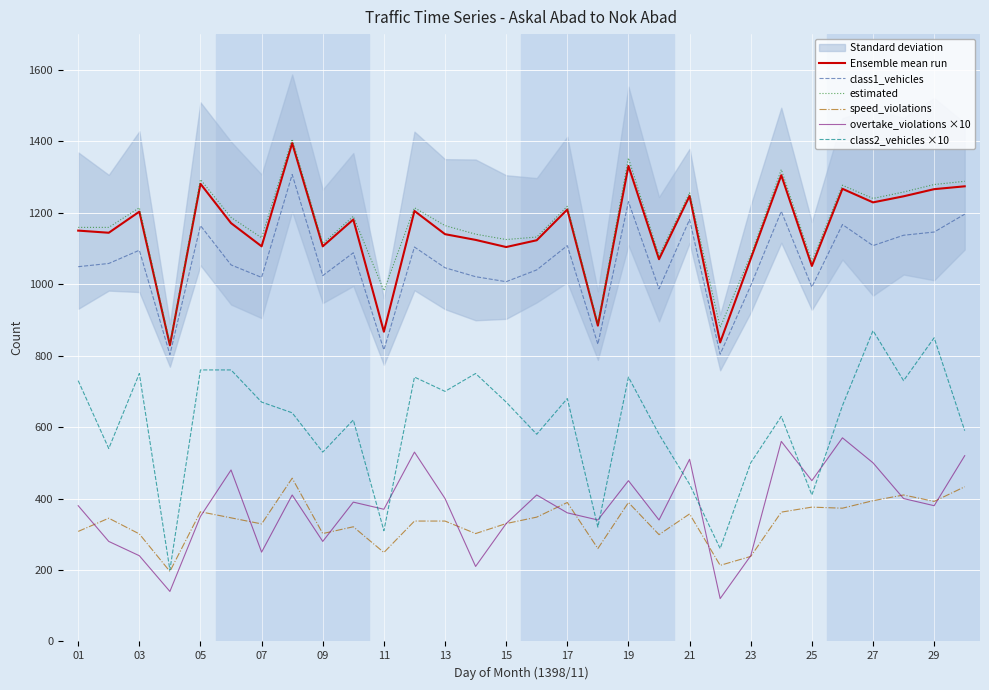

How many values in the speed_violations series are below 345?

15